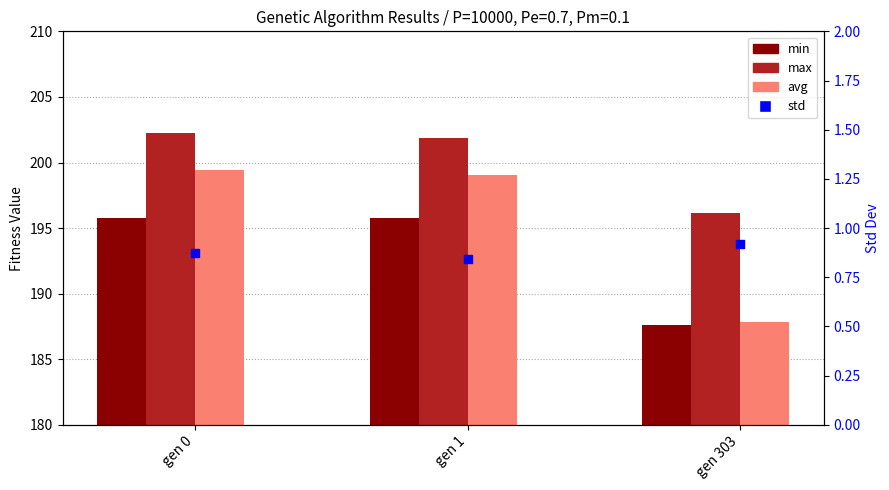

What are all the series names shown in the legend?

min, max, avg, std